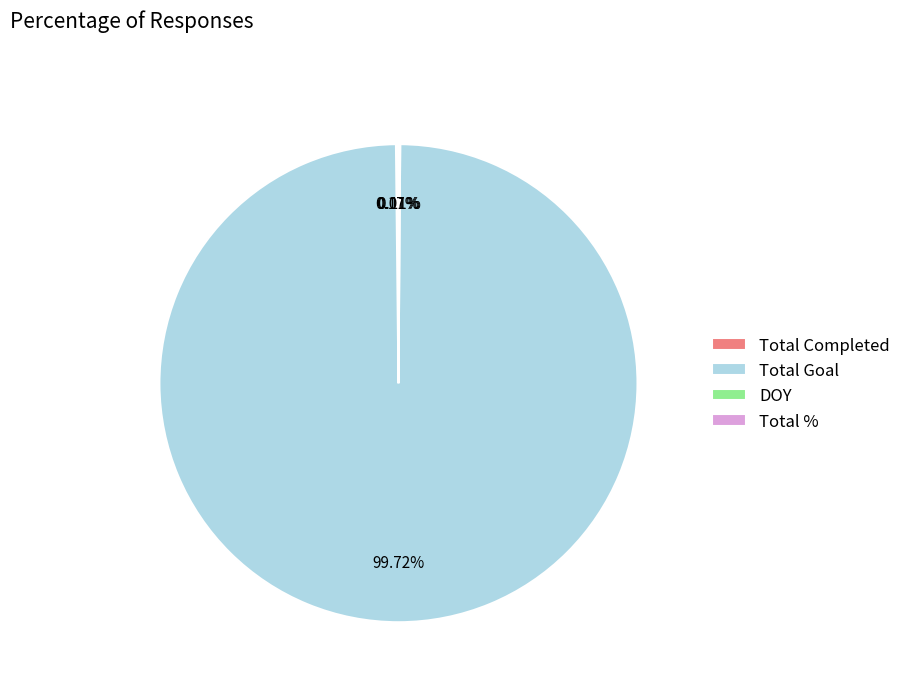

What is the majority slice?

Total Goal